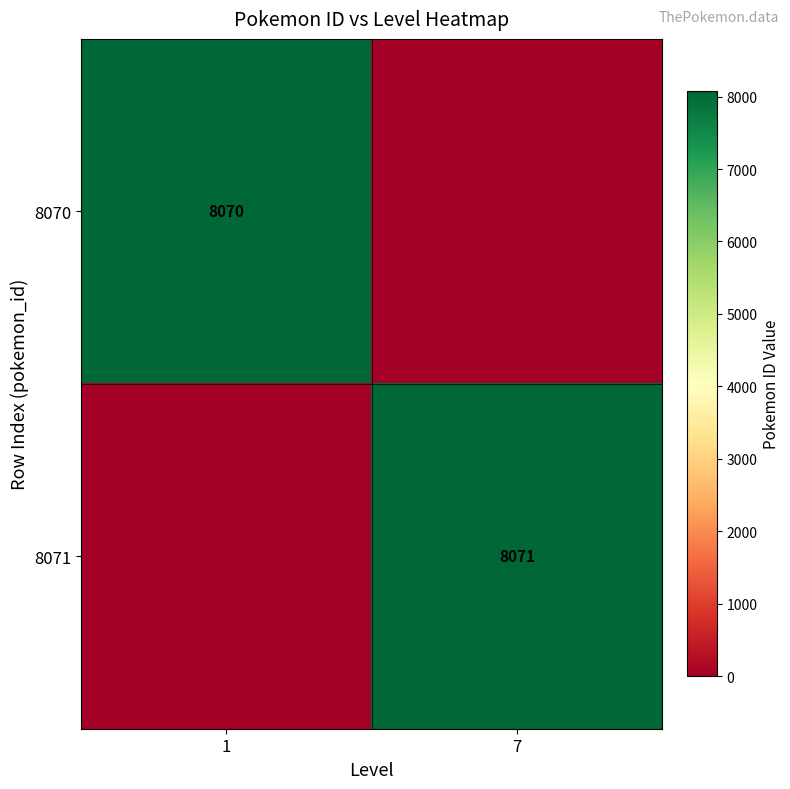

Is it true that 8071 equals 8071 at 7?

True